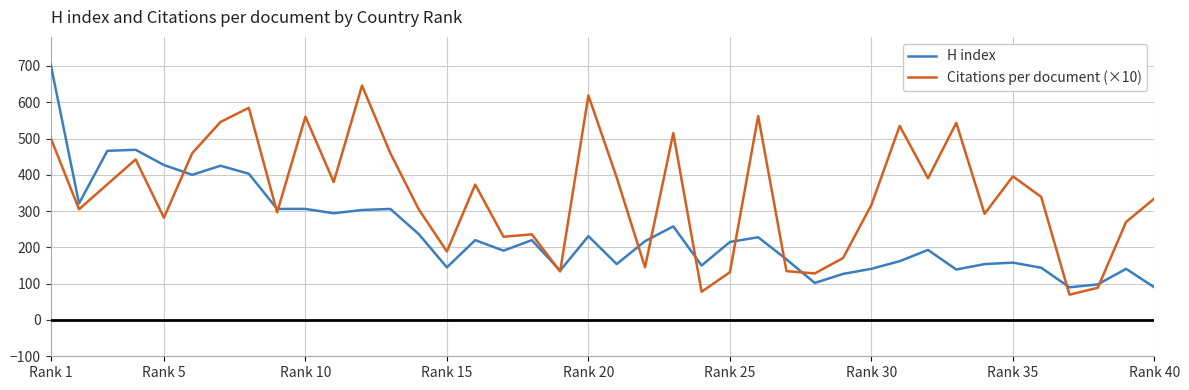

Which series has the widest spread of values?

H index